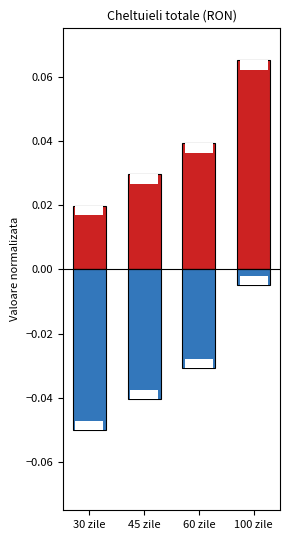

The Rest buget series shows -0.0 at 45 zile. True or false?

True